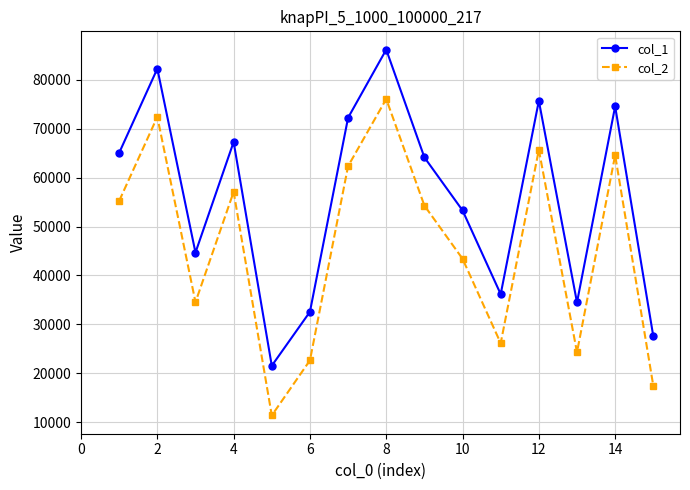

Which series has the largest range (max minus min)?

col_2